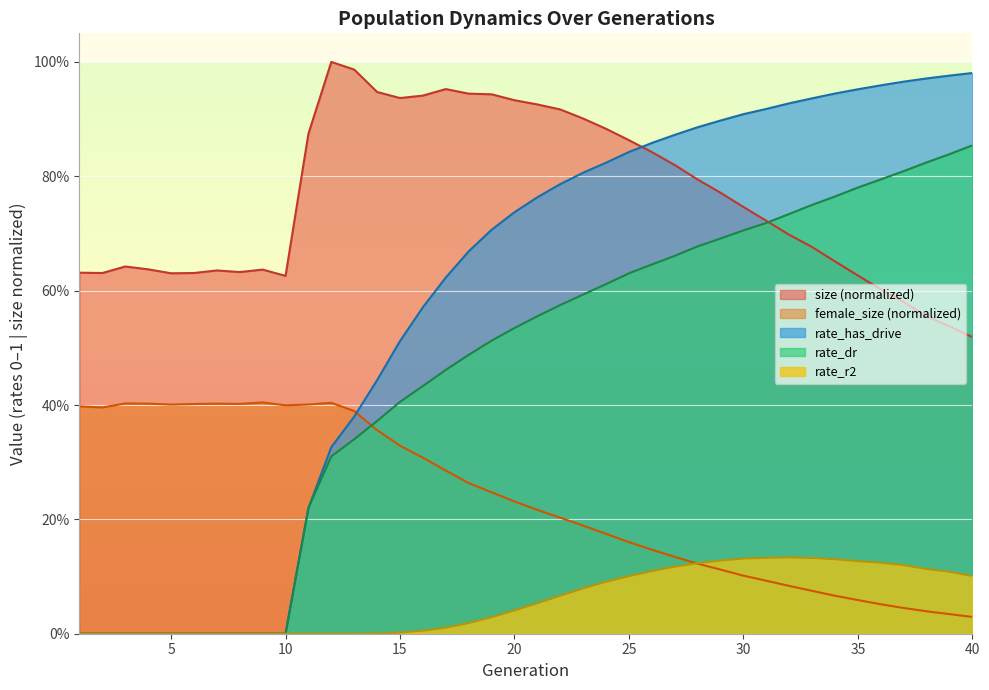

At which category does size reach its first local peak?

3